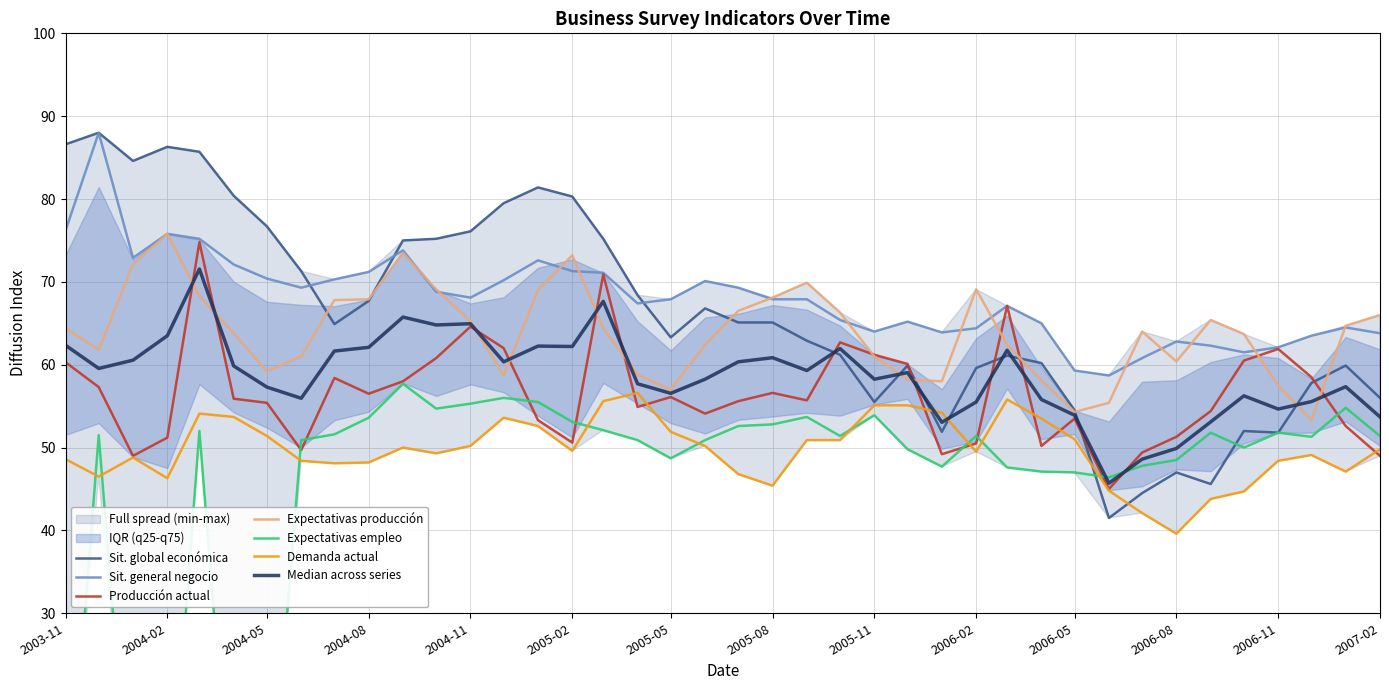

What is the difference between the highest and lowest values at 2004-01?

84.6